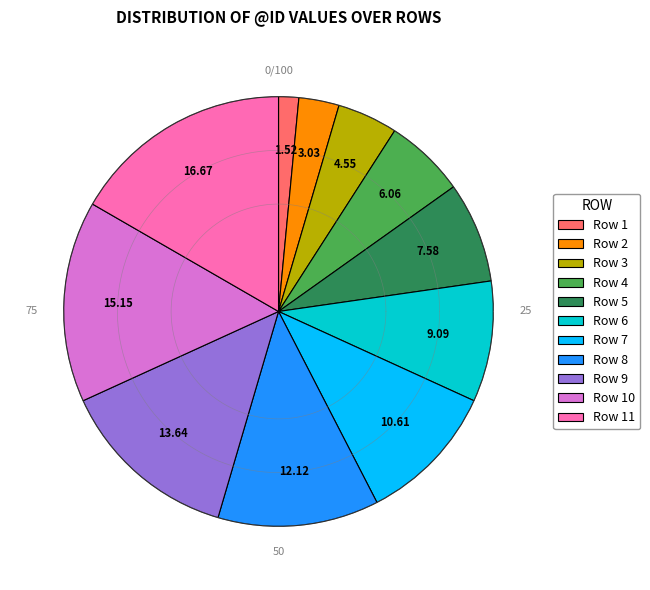

Which slice is the smallest?

1